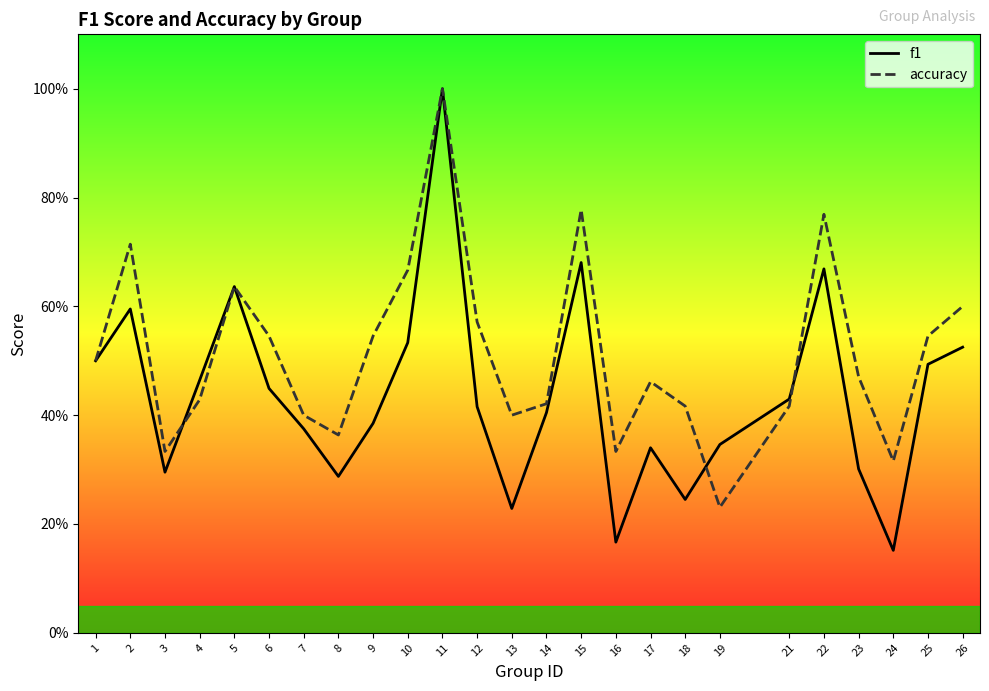

The accuracy series shows 0.8 at 22. True or false?

True